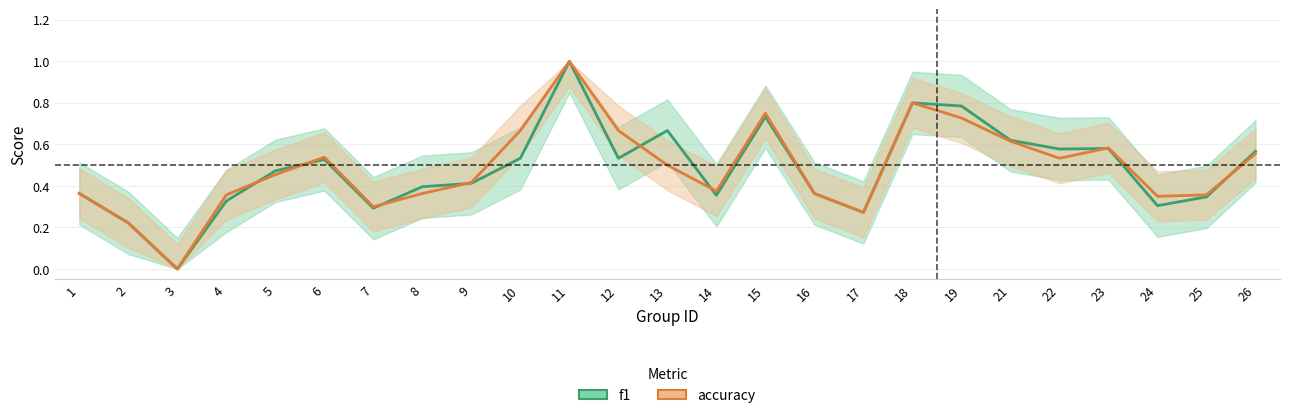

What is the difference between the maximum and second lowest values in the accuracy_line series?

0.8